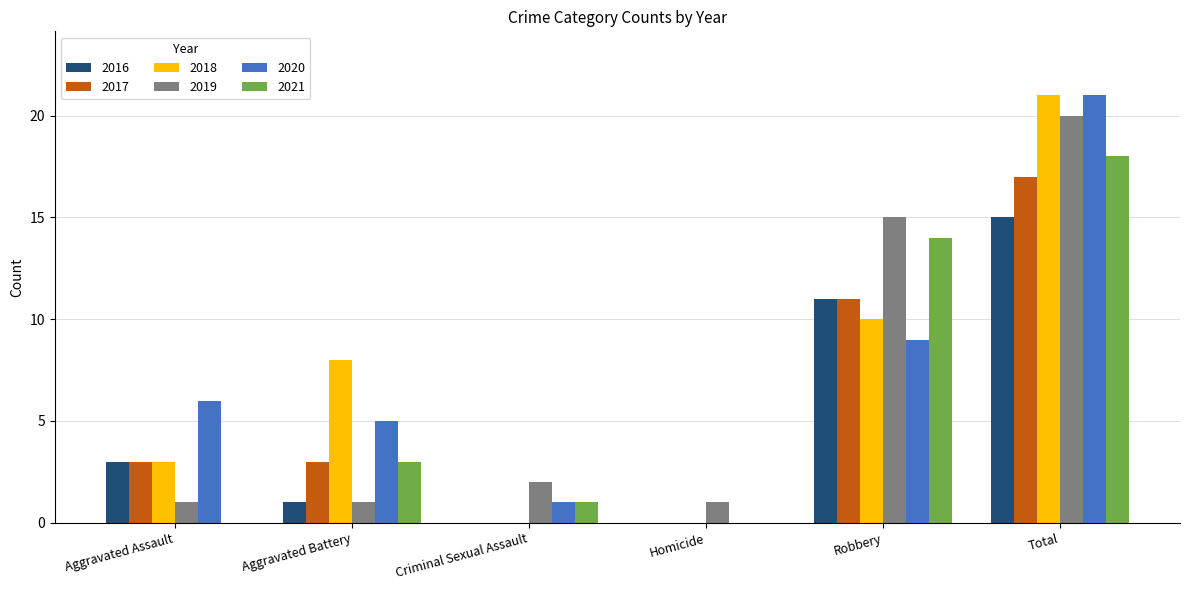

Between Aggravated Assault and Aggravated Battery, which series saw the biggest shift?

2018